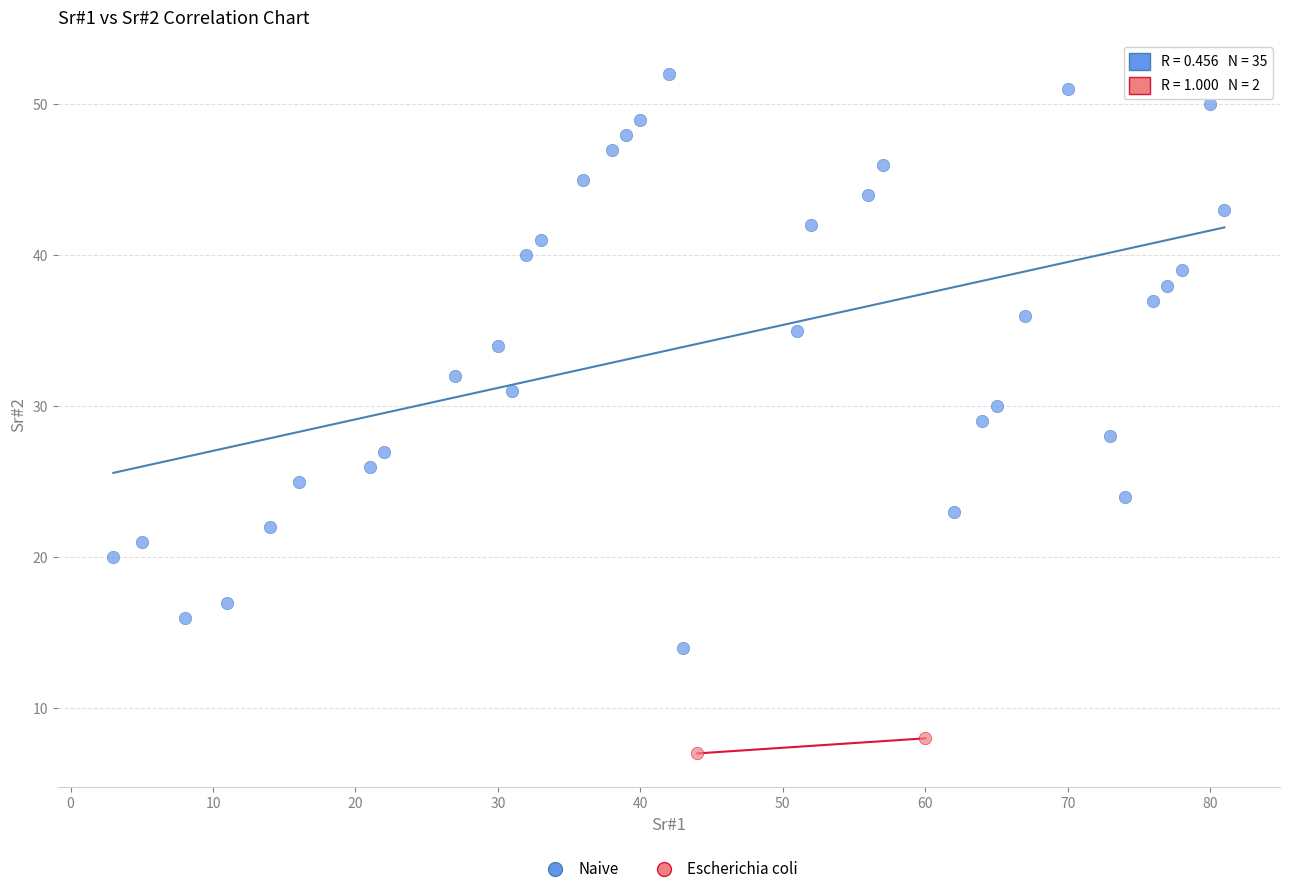

What are all the series names shown in the legend?

Naive, Escherichia coli